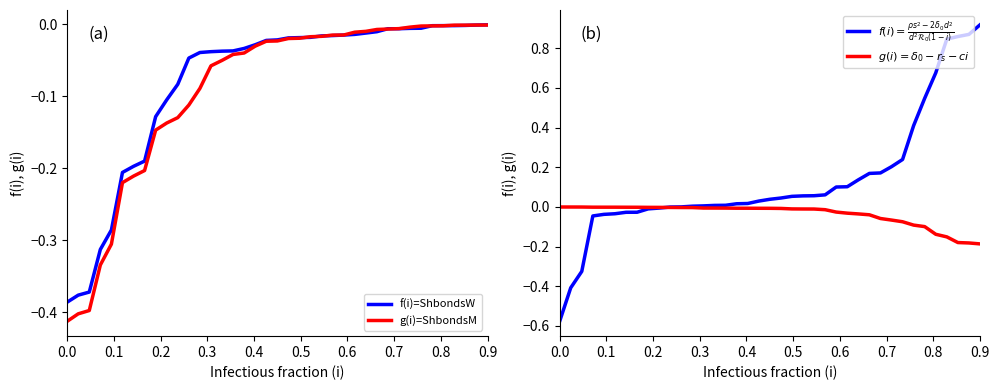

Is it true that f(i)=ShbondsW equals -0.0 at 17?

False